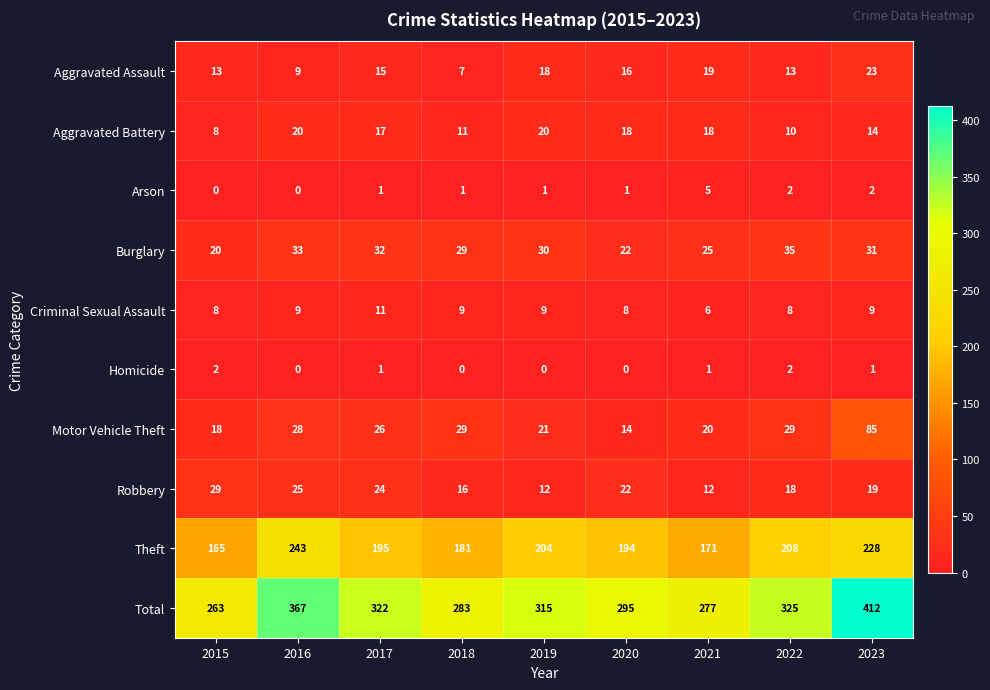

True or false: Criminal Sexual Assault has a value of 10 at 2021.

False